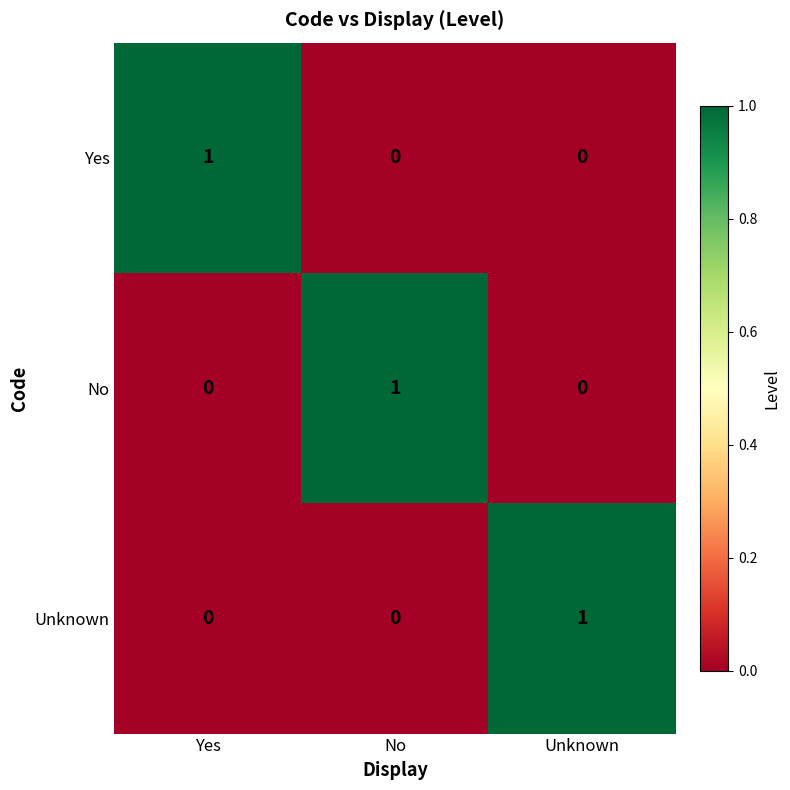

What is the total value across all series at No?

1